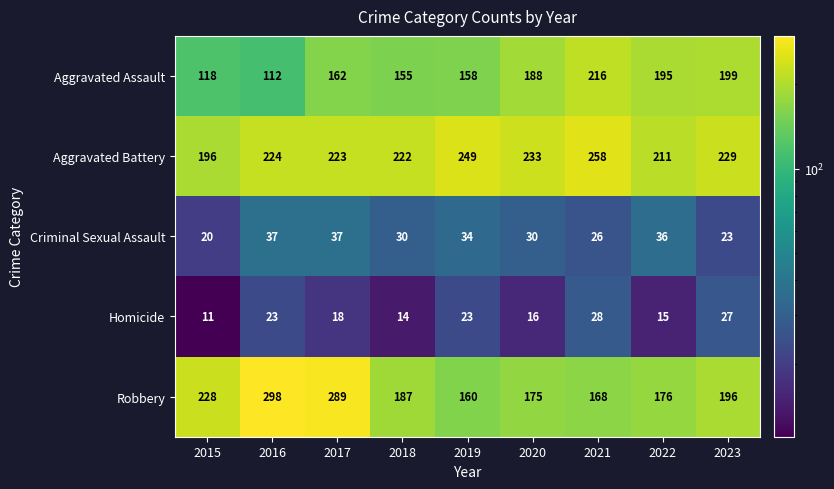

What is the total value across all series at 2022?

633